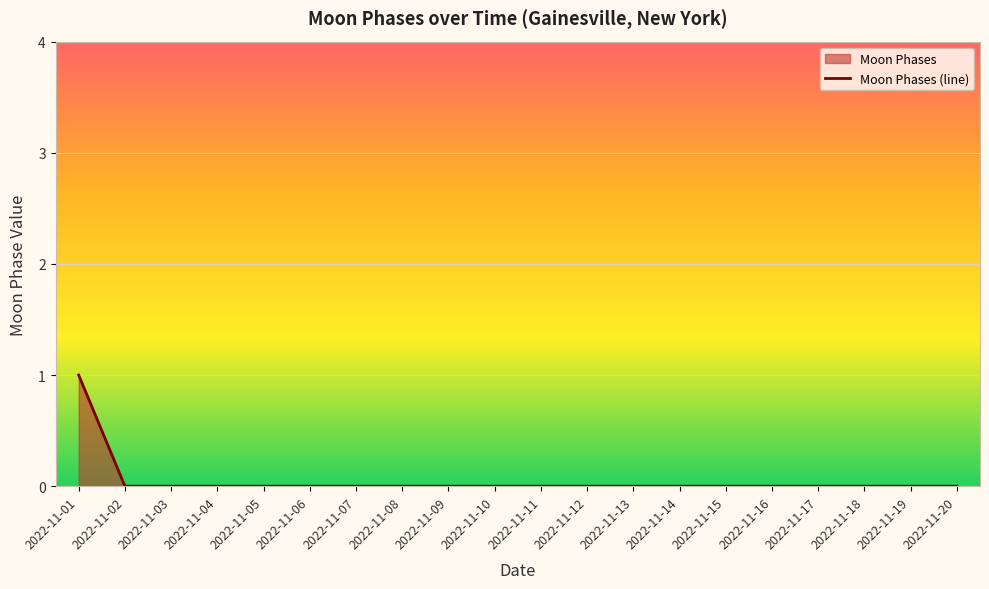

Where is the data nearest to the value 0?

2022-11-02